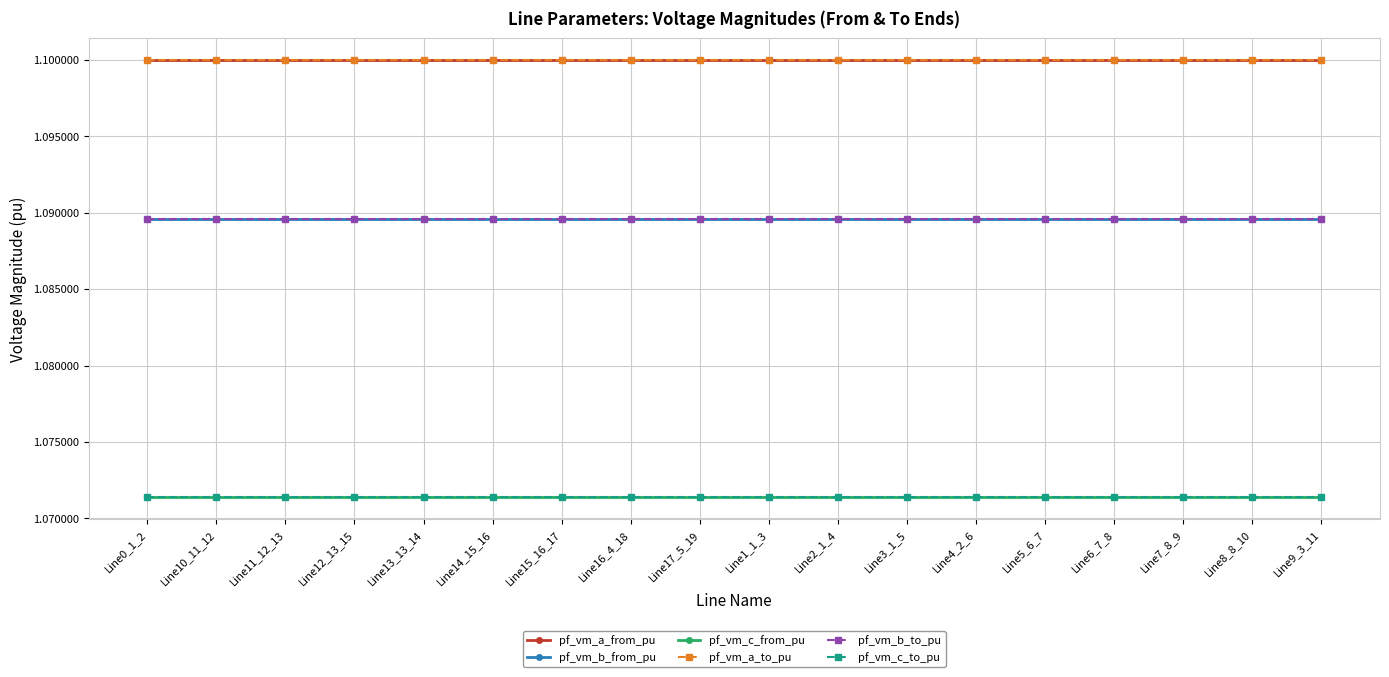

Is this an area chart (filled region under the line)?

No